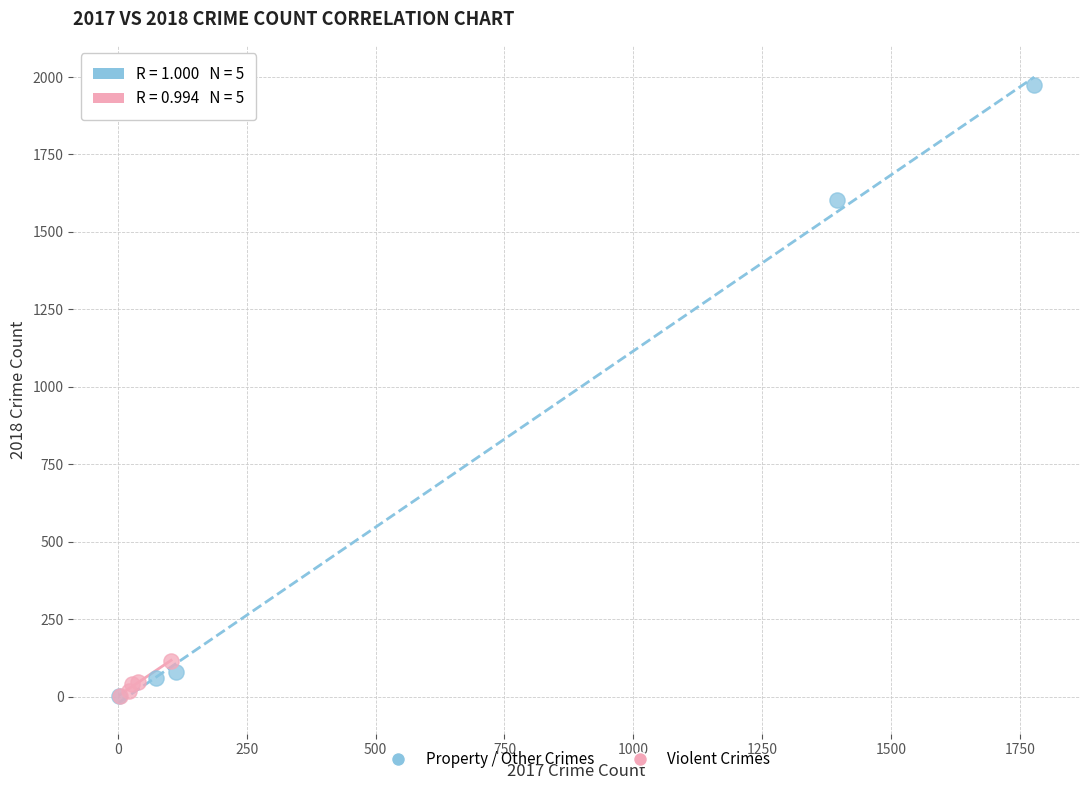

Which series contains the highest Y value?

Property / Other Crimes